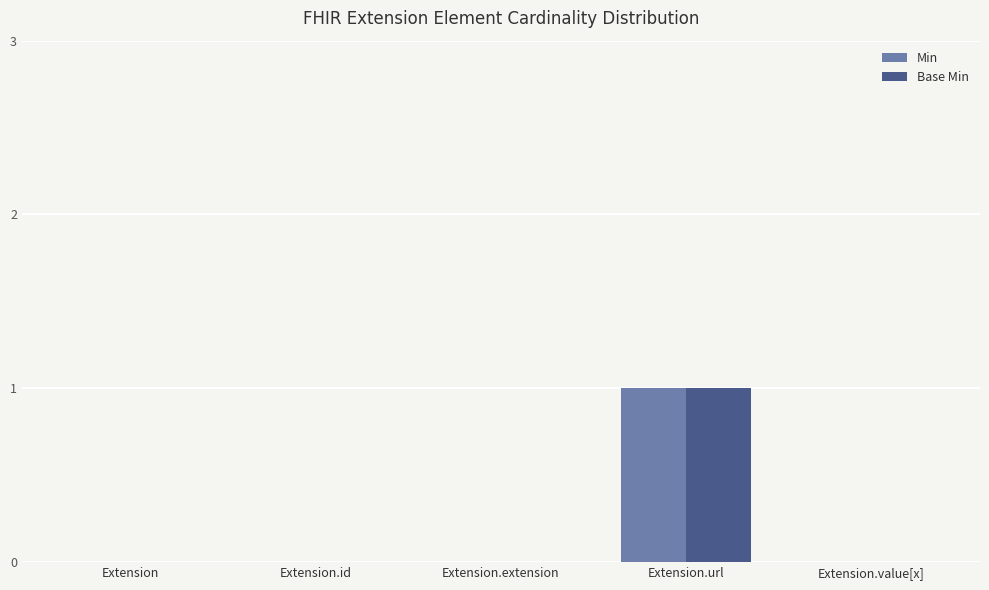

Count the number of data series in this chart.

2